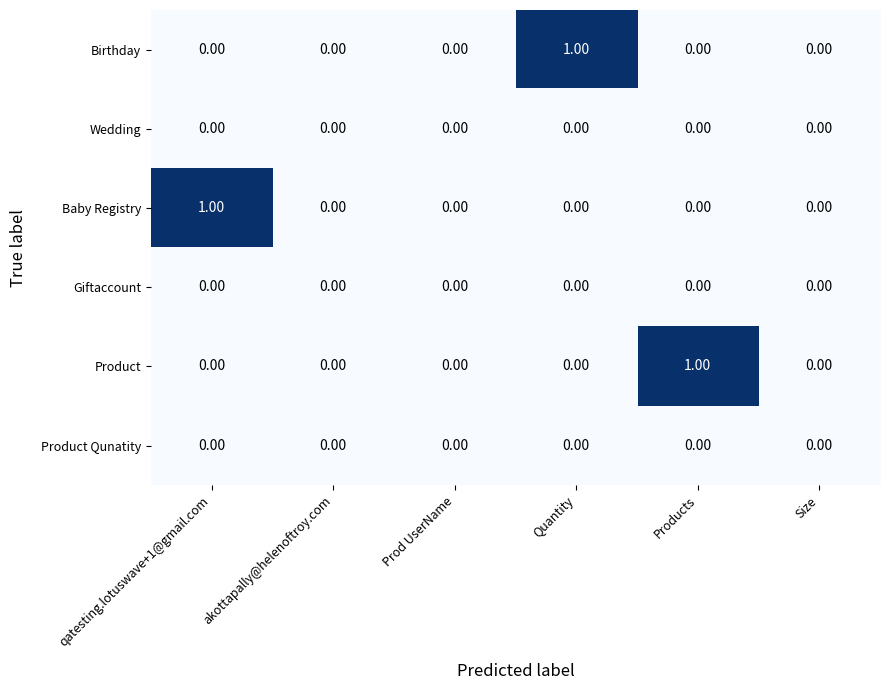

Which series changed the most between Prod UserName and Quantity?

Birthday